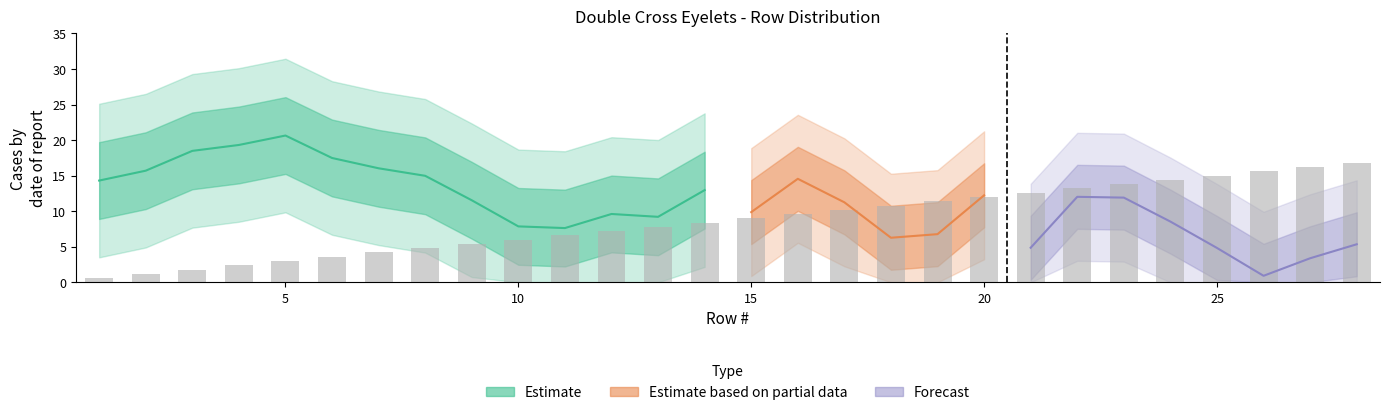

List the labels in order of value, largest first.

28, 27, 26, 25, 24, 23, 22, 21, 20, 19, 18, 17, 16, 15, 14, 13, 12, 11, 10, 9, 8, 7, 6, 5, 4, 3, 2, 1